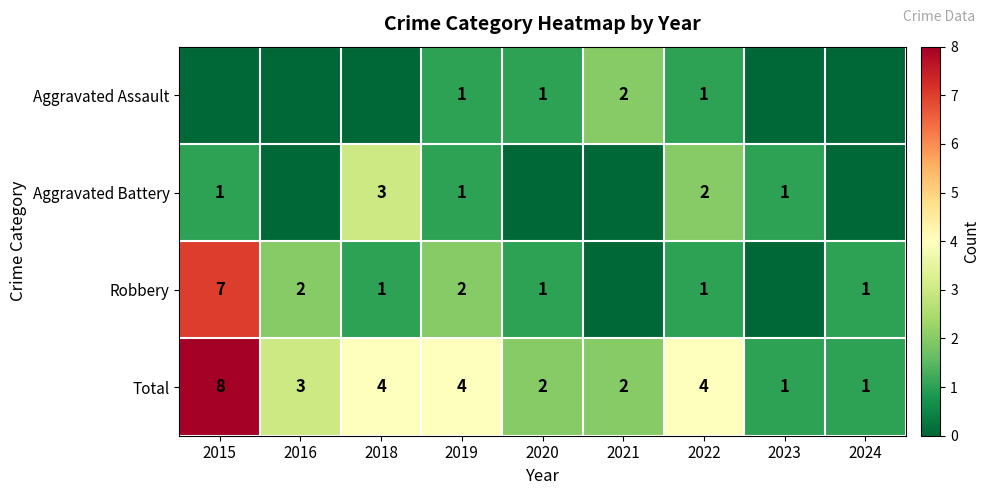

At which category does the chart reach its minimum across all series?

2015